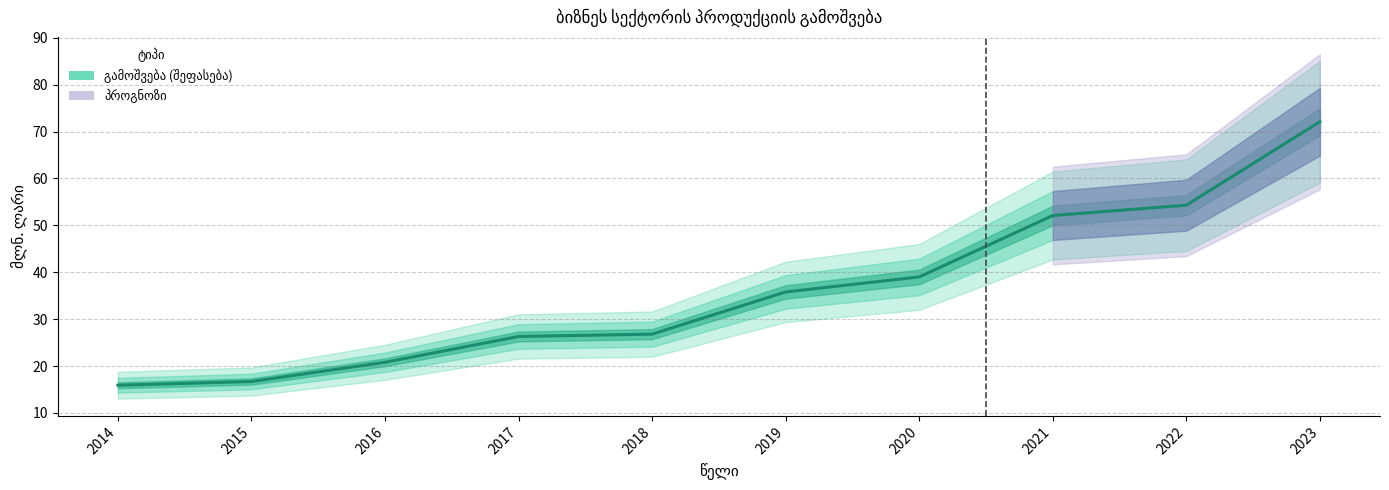

List the labels in order of value, smallest first.

2014, 2015, 2016, 2017, 2018, 2019, 2020, 2021, 2022, 2023